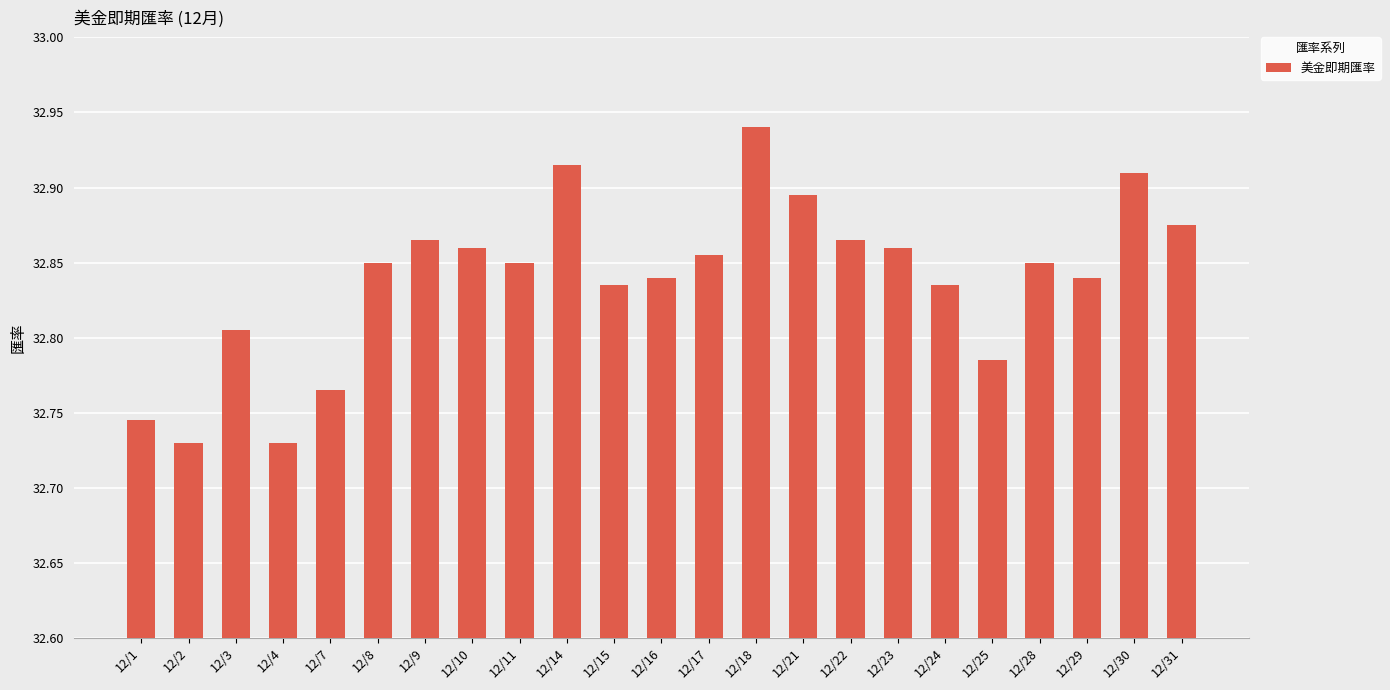

At which category does the chart reach its peak across all series?

12/18